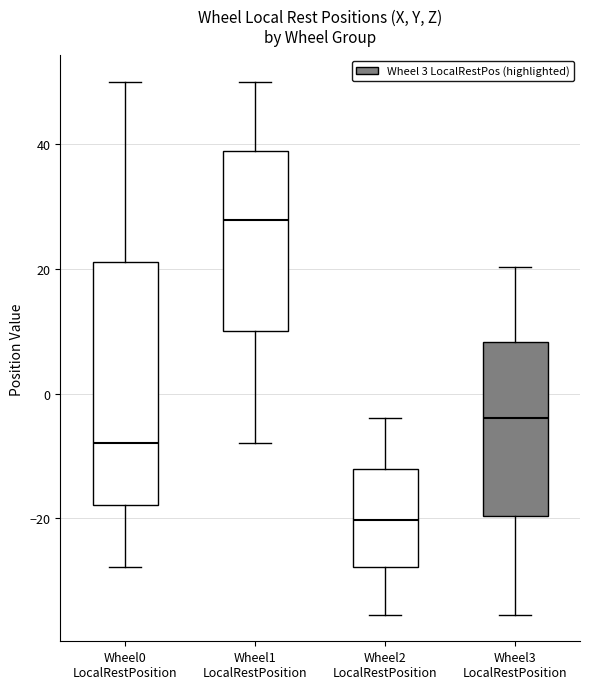

Reading left to right, read every box against the y-axis: the position of its median line, the range the box covers, and the ends of its whiskers. The values are not printed on the chart, so give them approximately, as read against the axis.

Wheel0 LocalRestPosition: median -8, box -18 to 22, whiskers -28 to 50
Wheel1 LocalRestPosition: median 28, box 10 to 38, whiskers -8 to 50
Wheel2 LocalRestPosition: median -20, box -28 to -12, whiskers -36 to -4
Wheel3 LocalRestPosition: median -4, box -20 to 8, whiskers -36 to 20